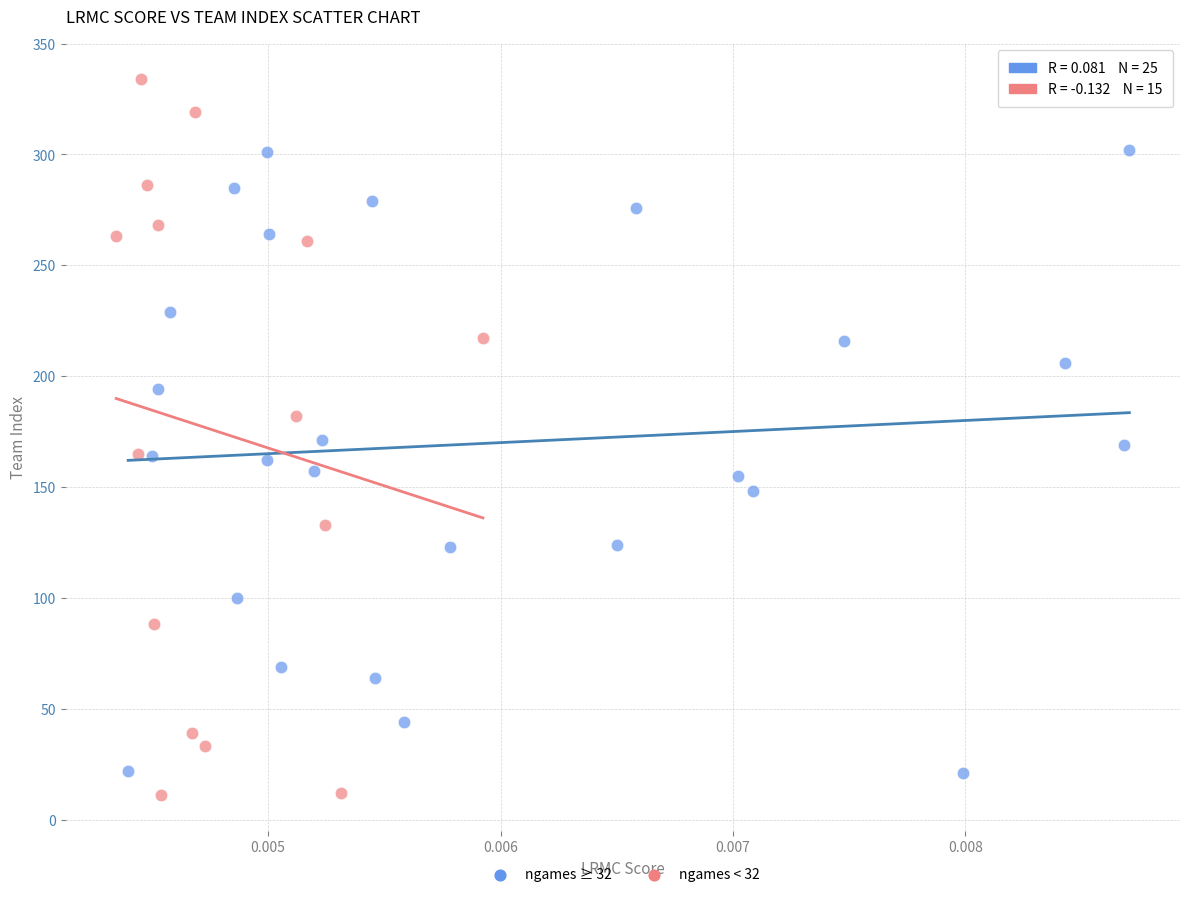

Which series has the largest Y range (max minus min)?

ngames < 32